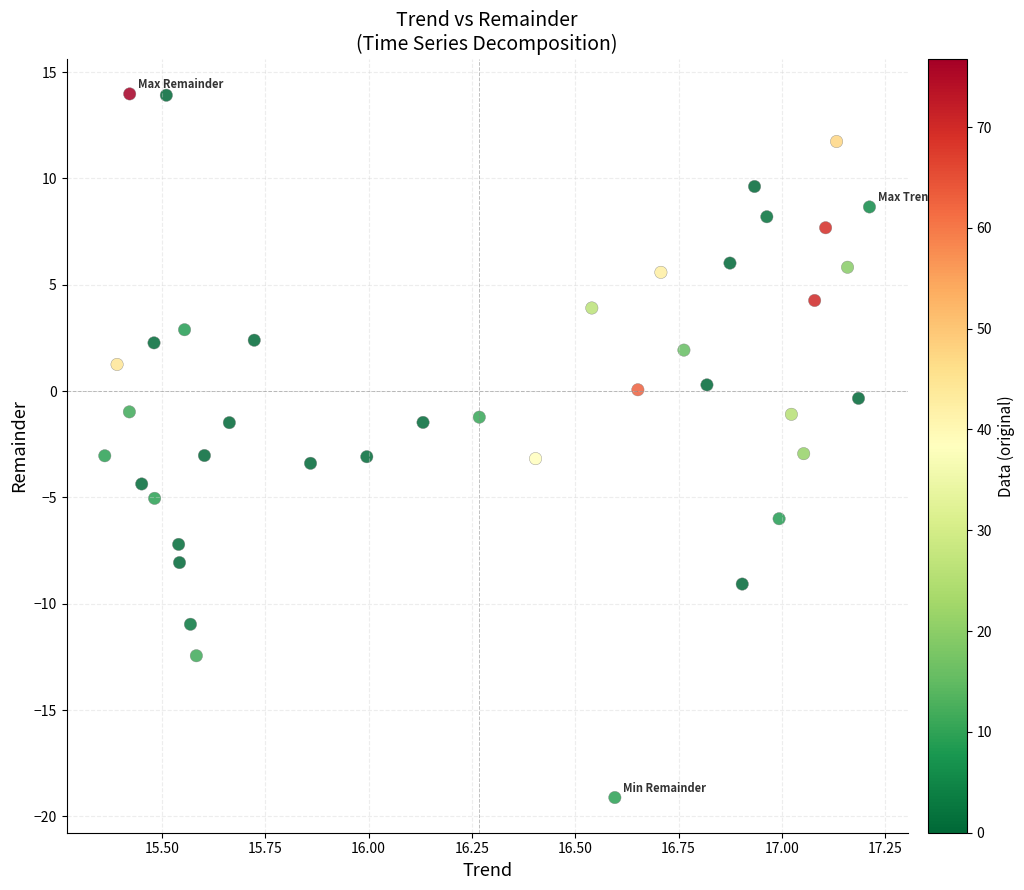

What is the range of X values (max minus min)?

1.9